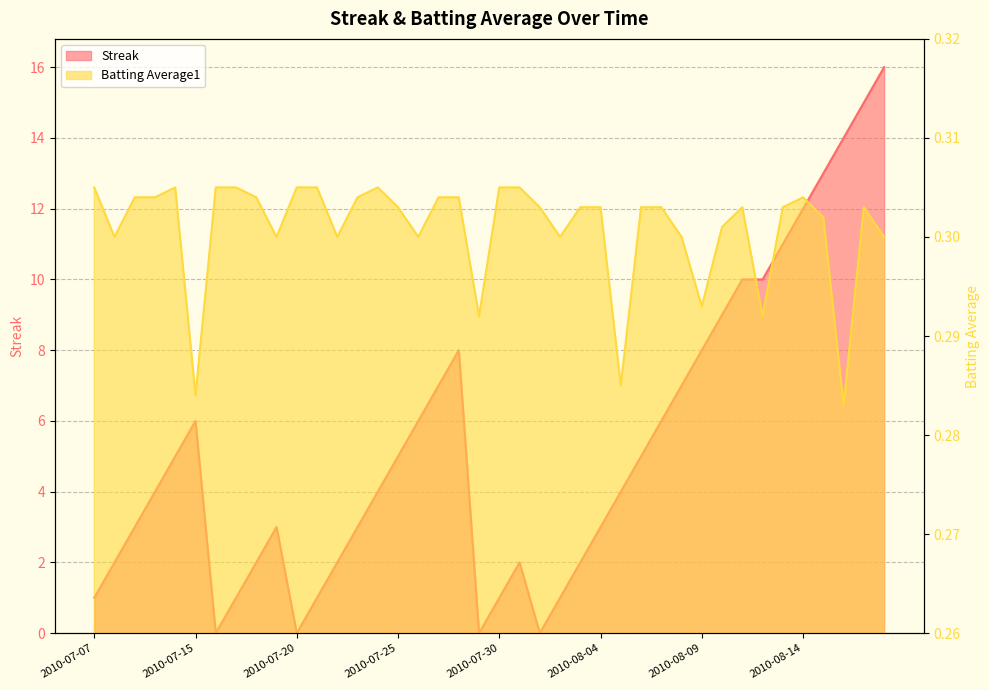

How many lines are shown in the chart?

2